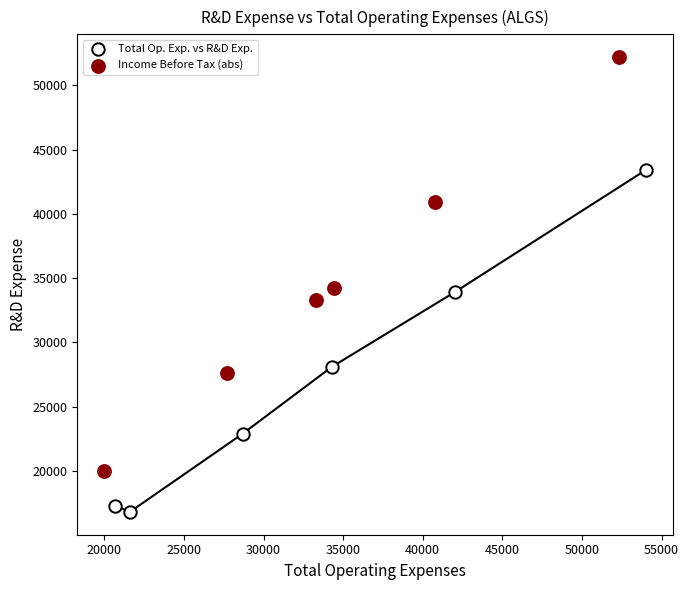

Which series reaches the minimum Y coordinate?

Total Op. Exp. vs R&D Exp.